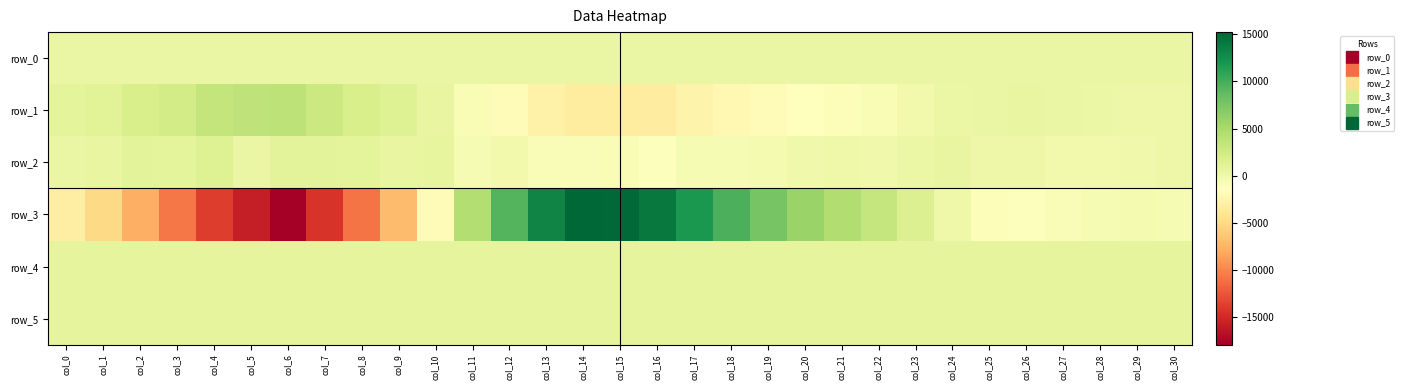

The value of row_5 at col_7 is 380.0. True or false?

False